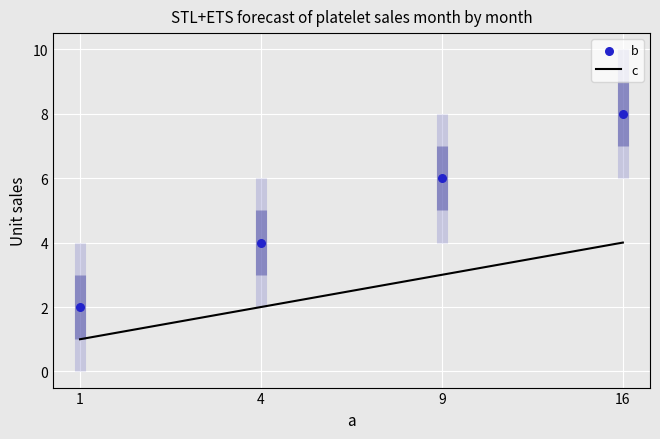

What are all the series names shown in the legend?

c, b